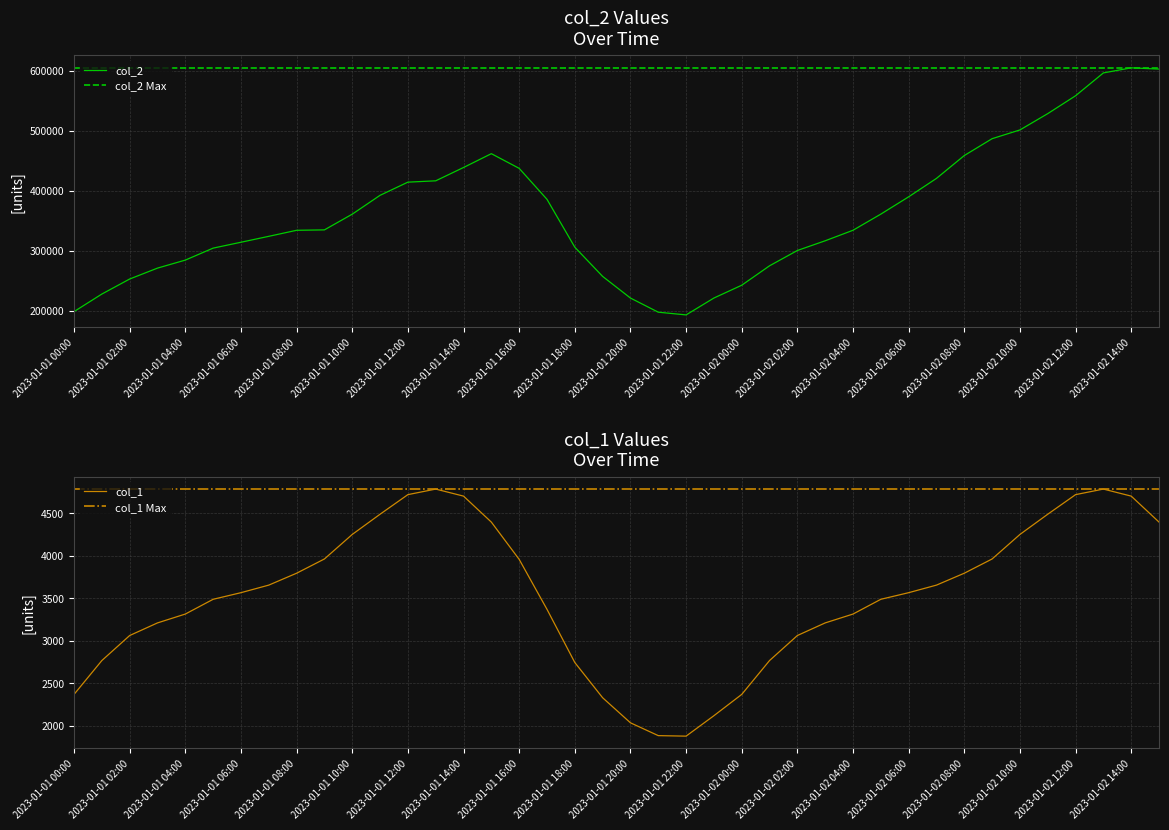

Which series has the largest total across all categories?

col_2